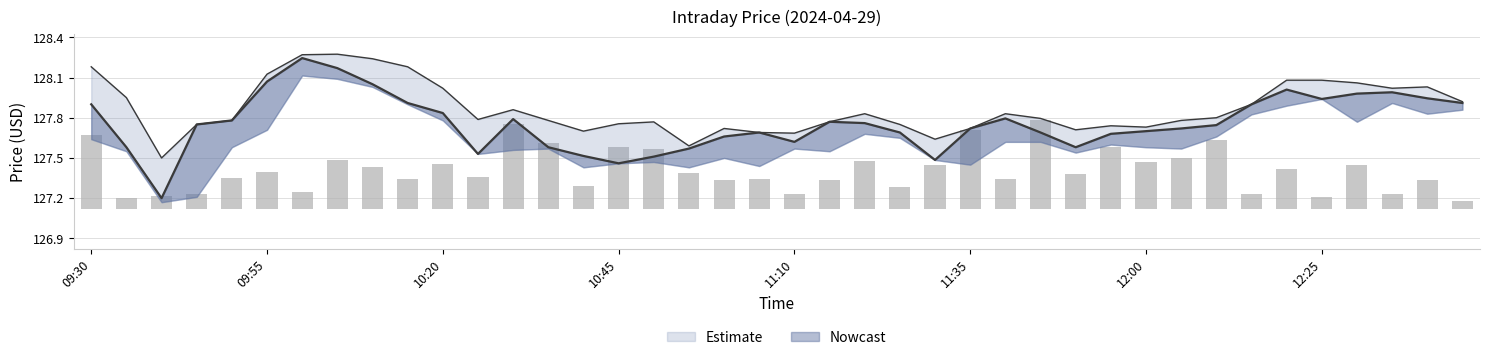

Which label corresponds to the largest value in the chart?

10:05